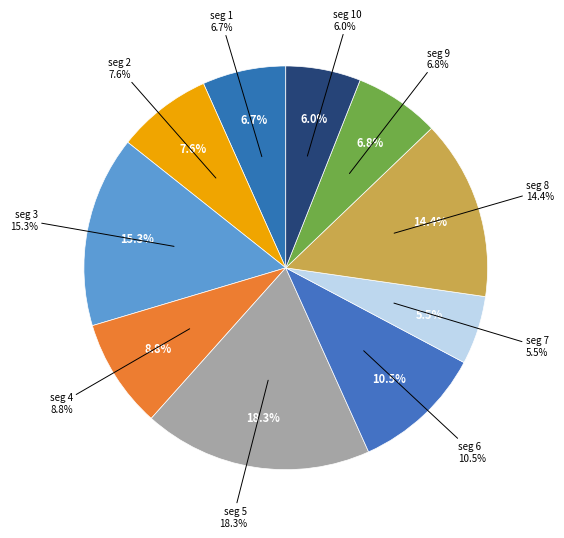

How much of the chart is everything except signal segment 9?

93.2%